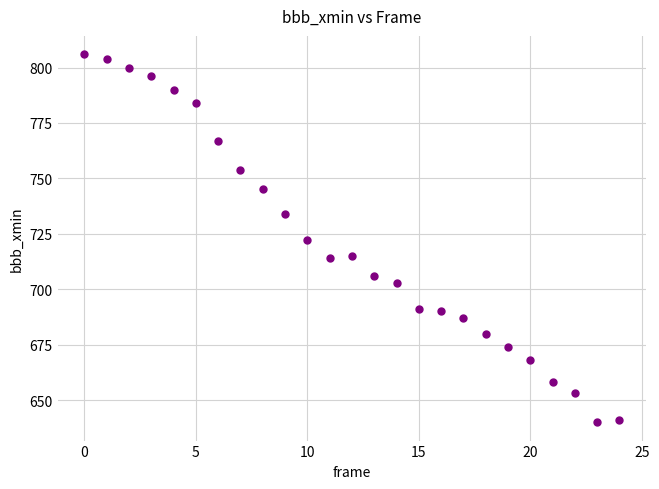

What is the range of Y values (max minus min)?

166